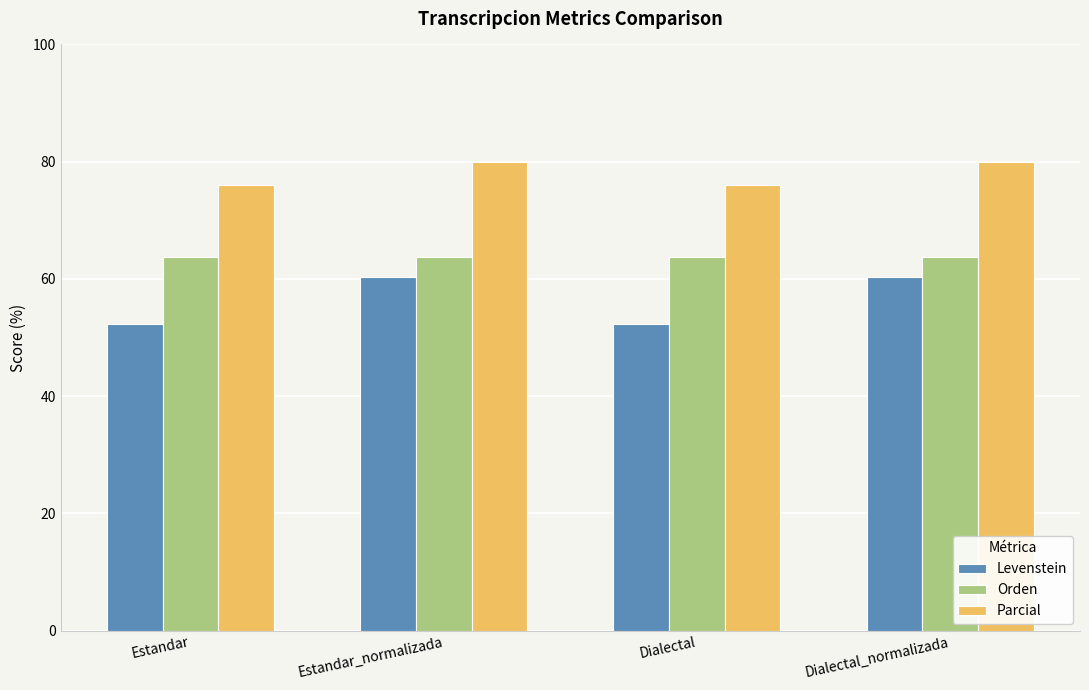

Rank the series by their average value, from highest to lowest.

Parcial, Orden, Levenstein